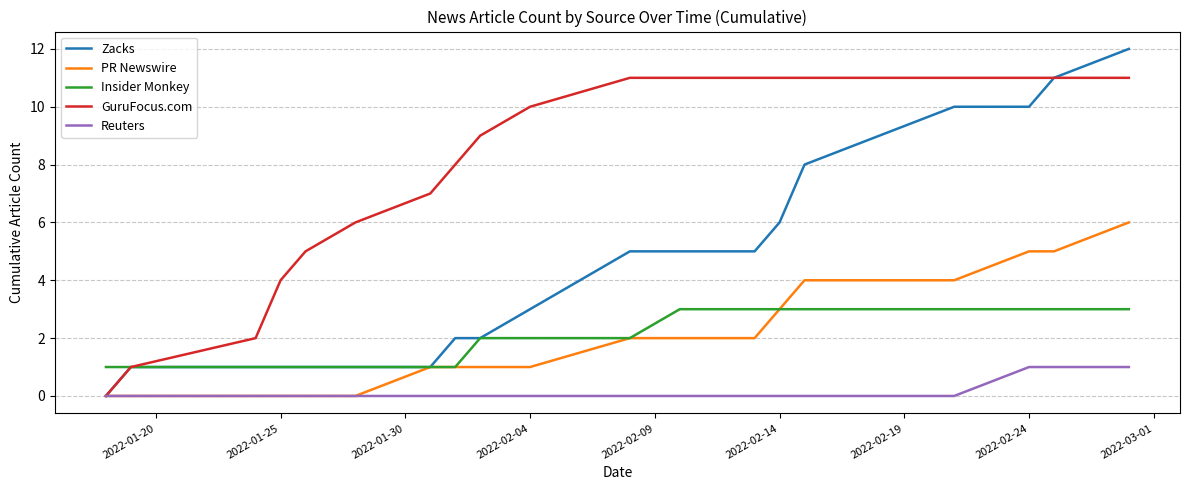

Which series has the largest total across all categories?

GuruFocus.com